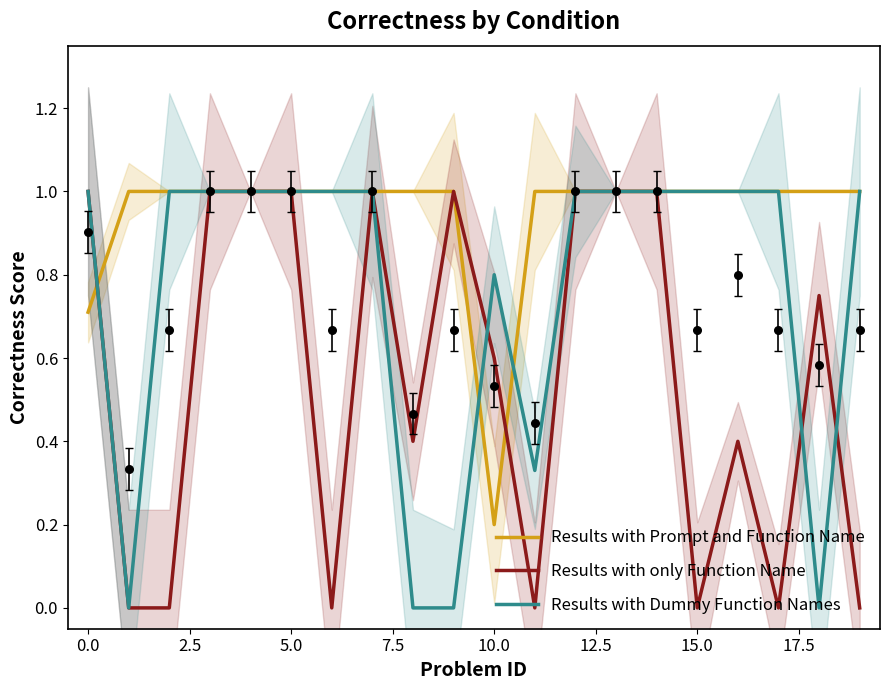

What is the total value across all series at 13?

3.0